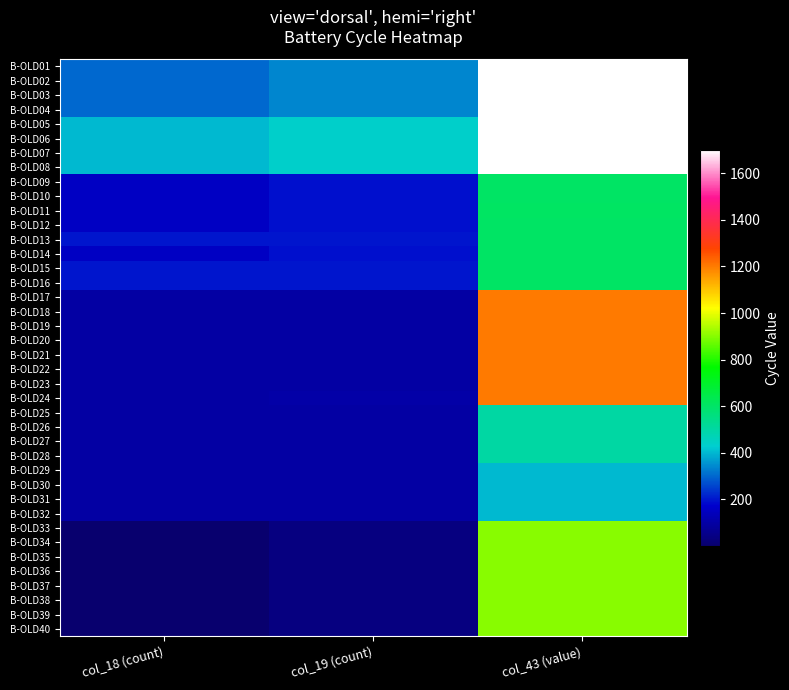

Reading right to left, list all the values displayed in this chart.

B-OLD01: col_43 (value)=1700	col_19 (count)=338	col_18 (count)=301
B-OLD02: col_43 (value)=1700	col_19 (count)=338	col_18 (count)=301
B-OLD03: col_43 (value)=1700	col_19 (count)=338	col_18 (count)=301
B-OLD04: col_43 (value)=1700	col_19 (count)=338	col_18 (count)=301
B-OLD05: col_43 (value)=1700	col_19 (count)=439	col_18 (count)=401
B-OLD06: col_43 (value)=1700	col_19 (count)=439	col_18 (count)=401
B-OLD07: col_43 (value)=1700	col_19 (count)=439	col_18 (count)=401
B-OLD08: col_43 (value)=1701	col_19 (count)=439	col_18 (count)=401
B-OLD09: col_43 (value)=604	col_19 (count)=191	col_18 (count)=154
B-OLD10: col_43 (value)=604	col_19 (count)=192	col_18 (count)=155
B-OLD11: col_43 (value)=606	col_19 (count)=192	col_18 (count)=155
B-OLD12: col_43 (value)=604	col_19 (count)=192	col_18 (count)=154
B-OLD13: col_43 (value)=603	col_19 (count)=200	col_18 (count)=200
B-OLD14: col_43 (value)=605	col_19 (count)=191	col_18 (count)=155
B-OLD15: col_43 (value)=604	col_19 (count)=200	col_18 (count)=200
B-OLD16: col_43 (value)=604	col_19 (count)=200	col_18 (count)=200
B-OLD17: col_43 (value)=1200	col_19 (count)=100	col_18 (count)=100
B-OLD18: col_43 (value)=1200	col_19 (count)=100	col_18 (count)=100
B-OLD19: col_43 (value)=1200	col_19 (count)=100	col_18 (count)=100
B-OLD20: col_43 (value)=1200	col_19 (count)=100	col_18 (count)=100
B-OLD21: col_43 (value)=1200	col_19 (count)=100	col_18 (count)=100
B-OLD22: col_43 (value)=1200	col_19 (count)=100	col_18 (count)=100
B-OLD23: col_43 (value)=1200	col_19 (count)=100	col_18 (count)=100
B-OLD24: col_43 (value)=1200	col_19 (count)=105	col_18 (count)=100
B-OLD25: col_43 (value)=500	col_19 (count)=100	col_18 (count)=100
B-OLD26: col_43 (value)=500	col_19 (count)=100	col_18 (count)=100
B-OLD27: col_43 (value)=500	col_19 (count)=100	col_18 (count)=100
B-OLD28: col_43 (value)=500	col_19 (count)=100	col_18 (count)=100
B-OLD29: col_43 (value)=402	col_19 (count)=100	col_18 (count)=100
B-OLD30: col_43 (value)=402	col_19 (count)=100	col_18 (count)=100
B-OLD31: col_43 (value)=400	col_19 (count)=100	col_18 (count)=100
B-OLD32: col_43 (value)=400	col_19 (count)=100	col_18 (count)=100
B-OLD33: col_43 (value)=902	col_19 (count)=37	col_18 (count)=1
B-OLD34: col_43 (value)=901	col_19 (count)=37	col_18 (count)=1
B-OLD35: col_43 (value)=902	col_19 (count)=37	col_18 (count)=1
B-OLD36: col_43 (value)=902	col_19 (count)=37	col_18 (count)=1
B-OLD37: col_43 (value)=901	col_19 (count)=37	col_18 (count)=1
B-OLD38: col_43 (value)=901	col_19 (count)=37	col_18 (count)=1
B-OLD39: col_43 (value)=902	col_19 (count)=37	col_18 (count)=1
B-OLD40: col_43 (value)=902	col_19 (count)=37	col_18 (count)=1